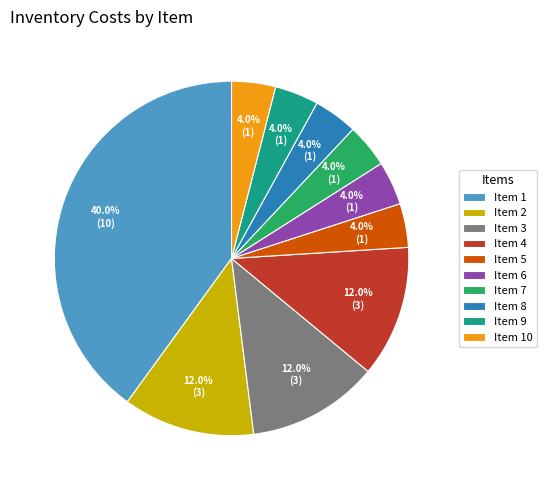

To the nearest percent, what is the average slice percentage?

10%